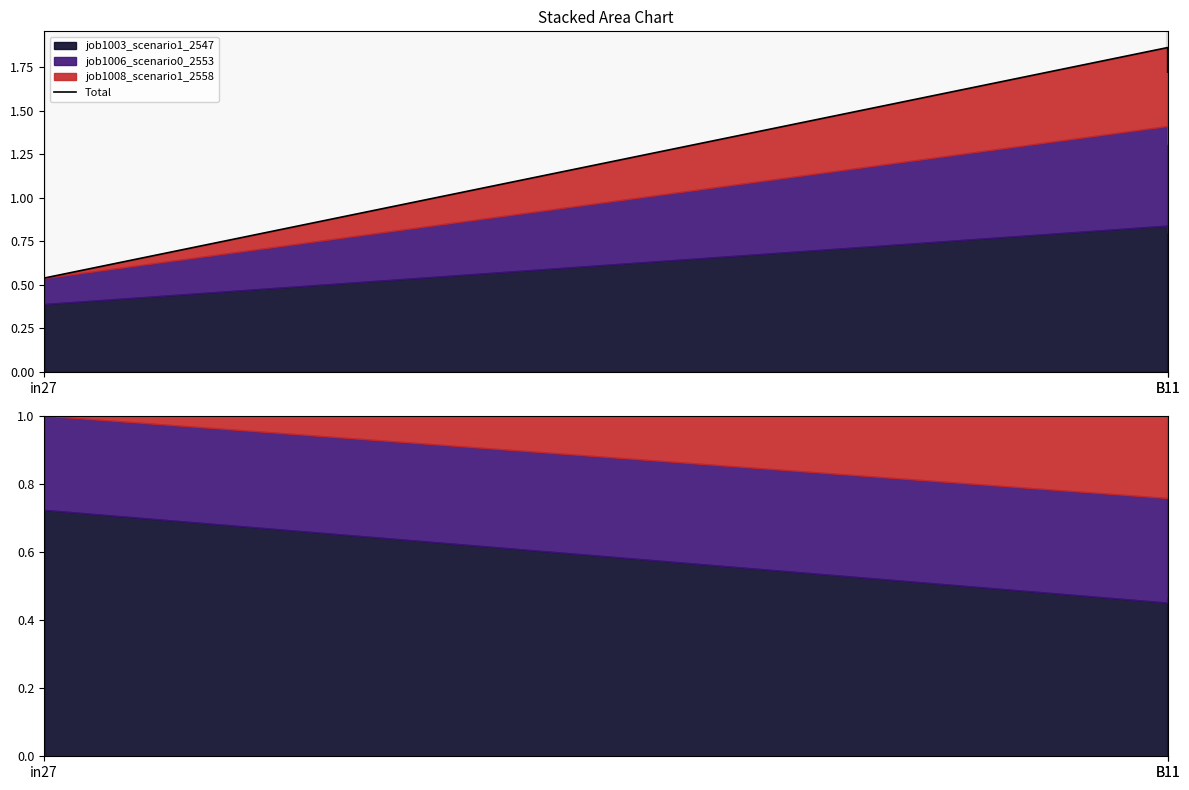

The value at B11 is 1.0. True or false?

False